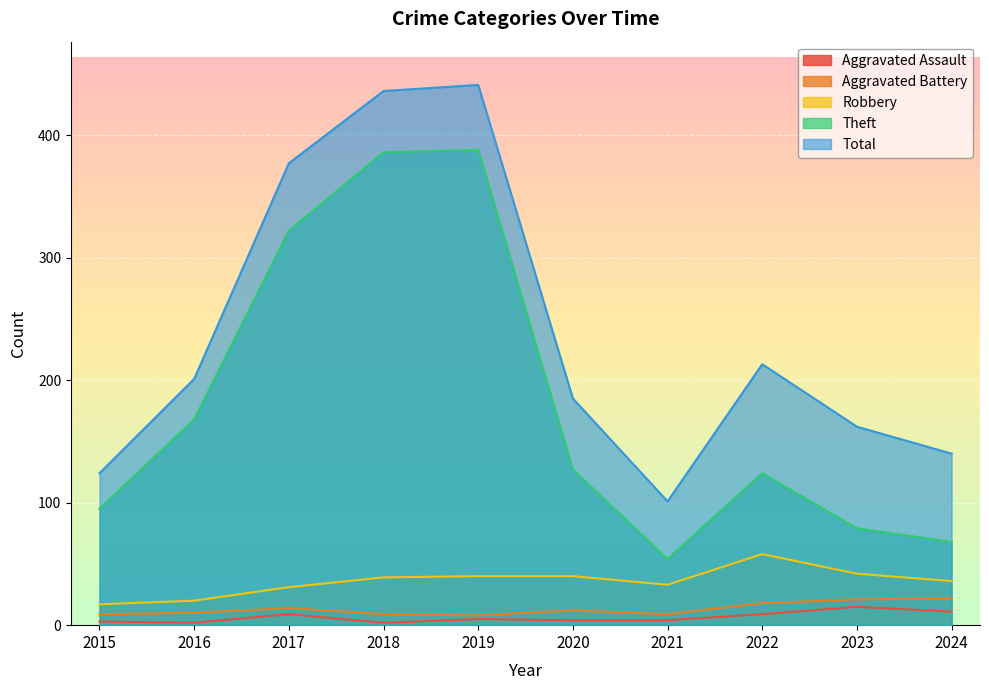

What is the spread (max minus min) of values at 2021?

97